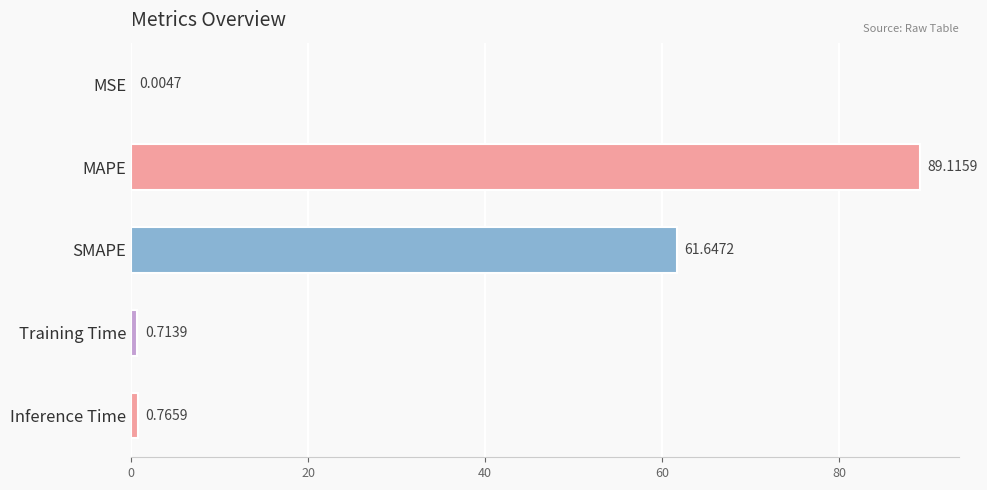

Approximately how many times larger is the value at MAPE compared to SMAPE?

1.4